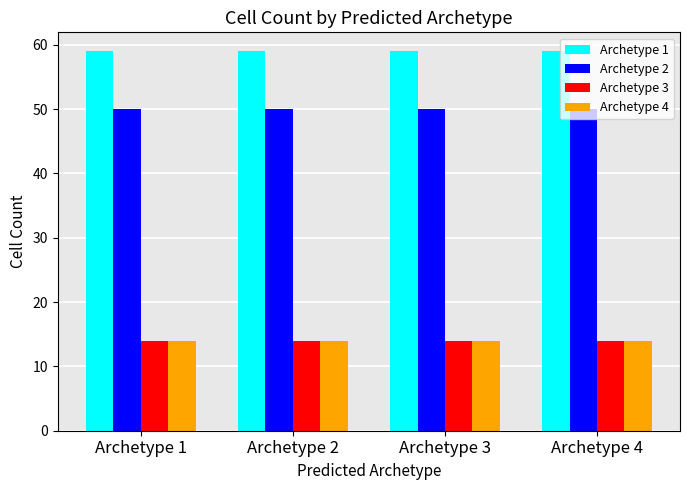

True or false: Archetype 2 has a value of 50 at Archetype 2.

True